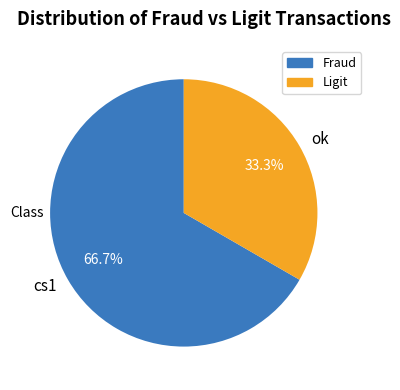

Combined, what portion of the pie is cs1 and ok?

100.0%